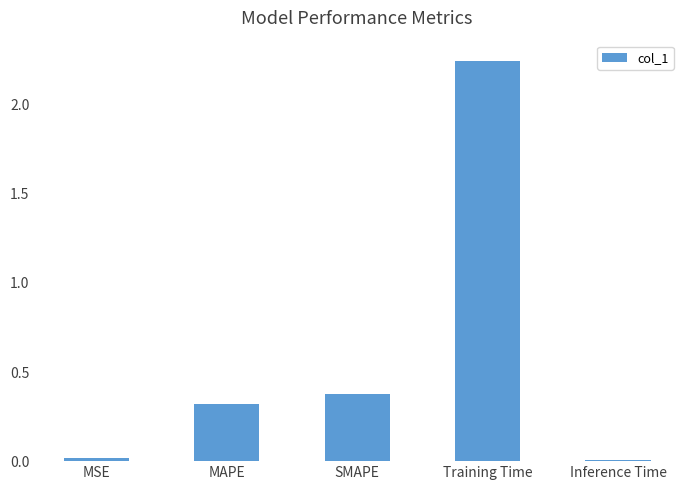

What is the label of the 5th bar from the right?

MSE